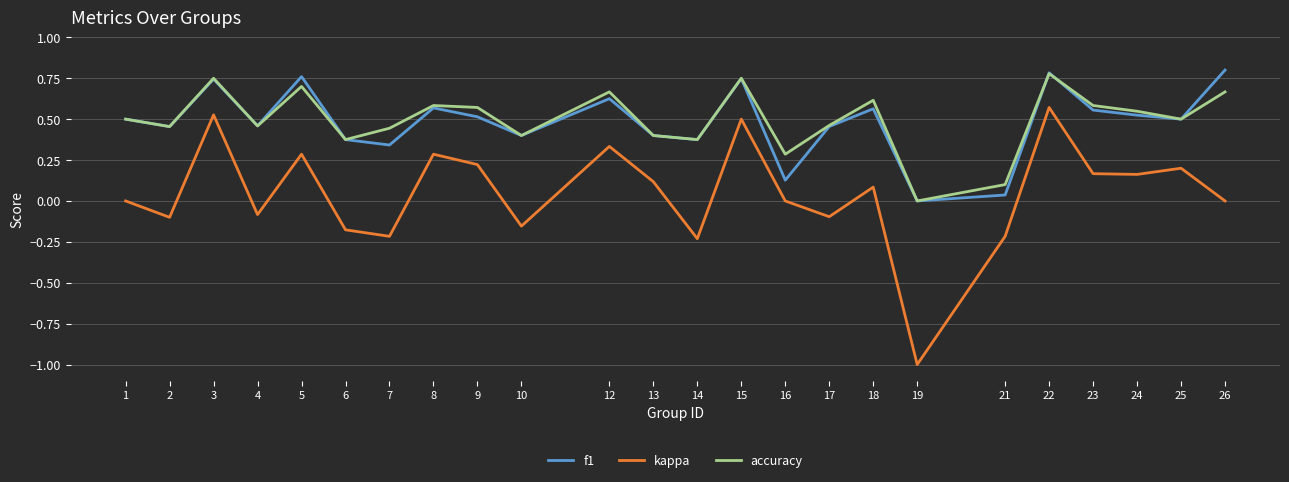

What is the total value across all series at 26?

1.5